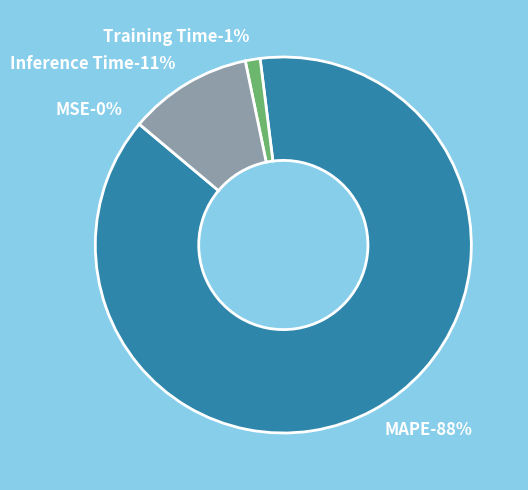

Is MAPE the majority of the pie?

Yes